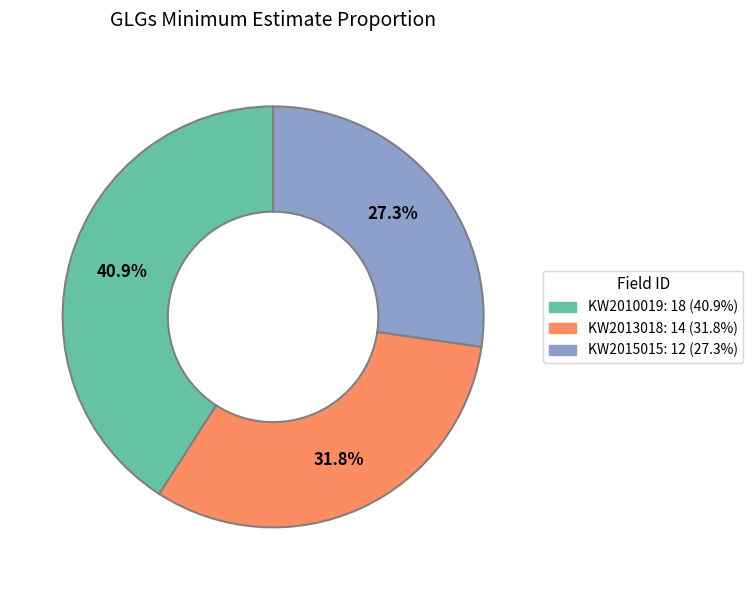

To the nearest percent, what is the difference between the largest and smallest slice percentages?

14%